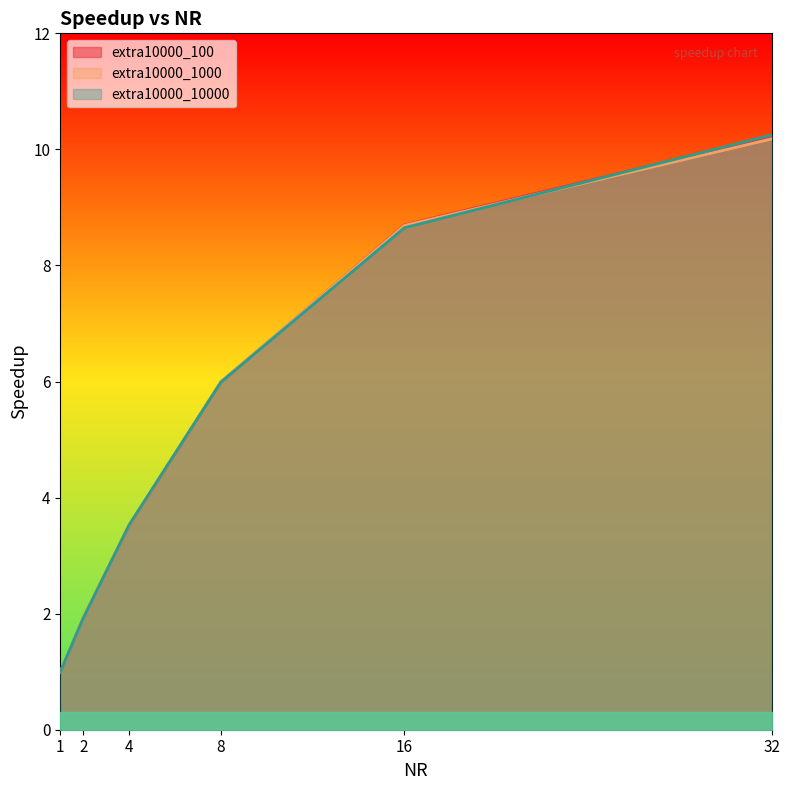

At how many categories does at least one series exceed 6?

2